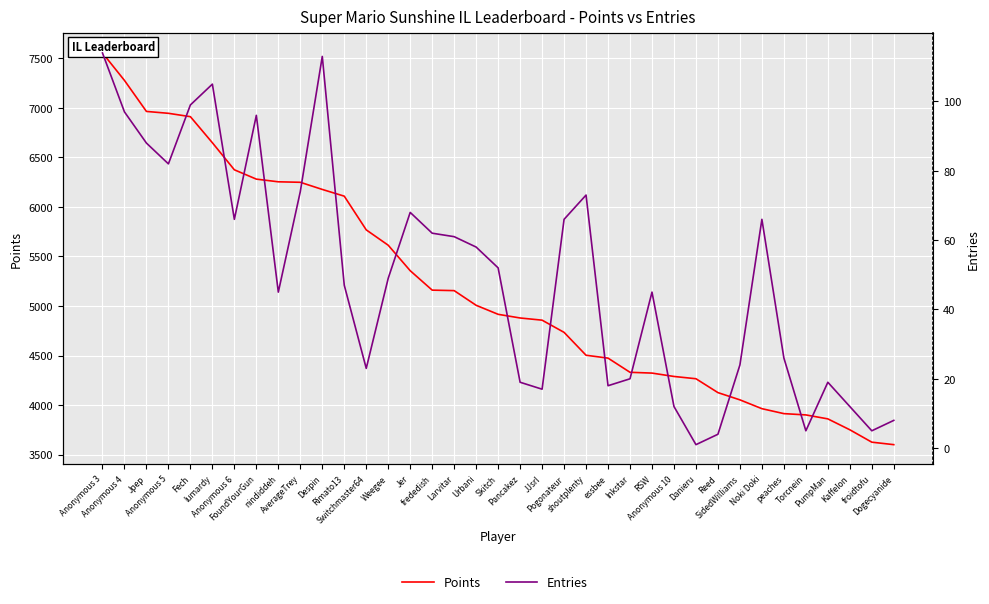

How many data points in Entries are less than 49?

18